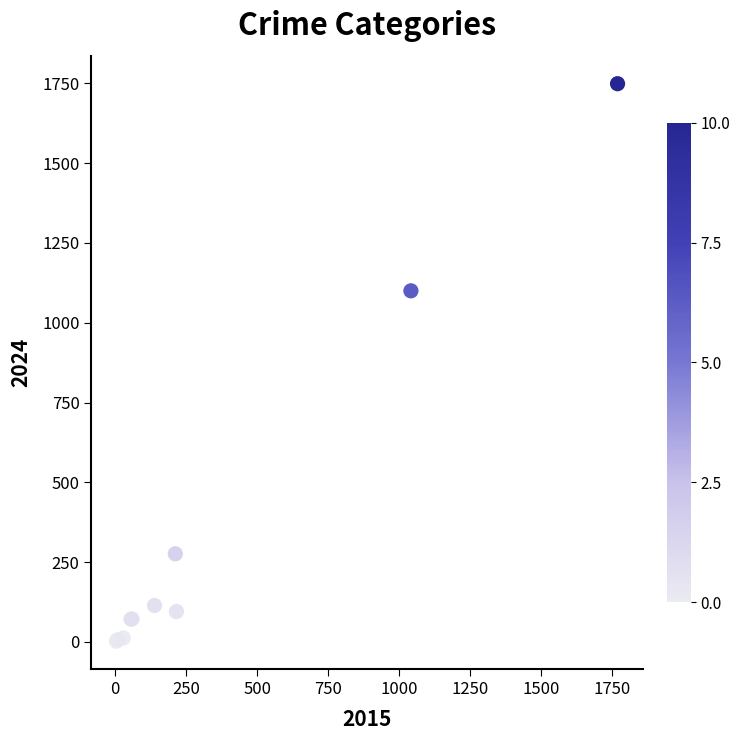

What Y value in the scatter plot is closest to 875?

1100